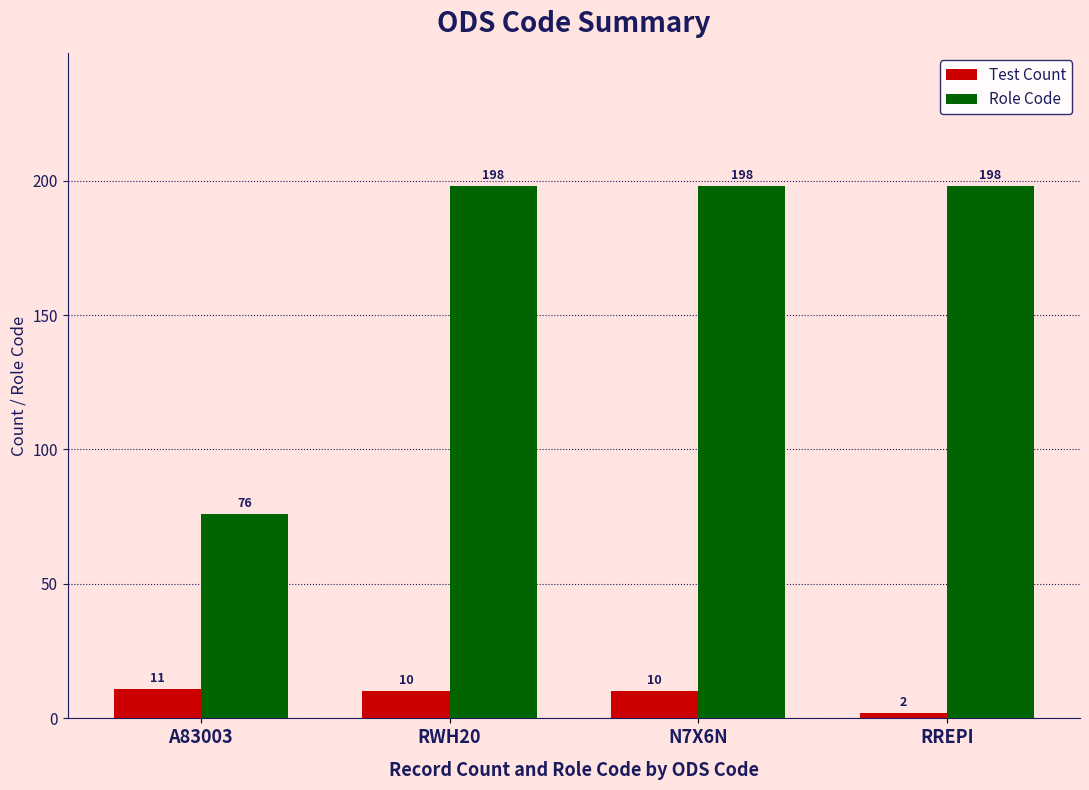

What is the difference between the Test Count values at RREPI and RWH20?

8